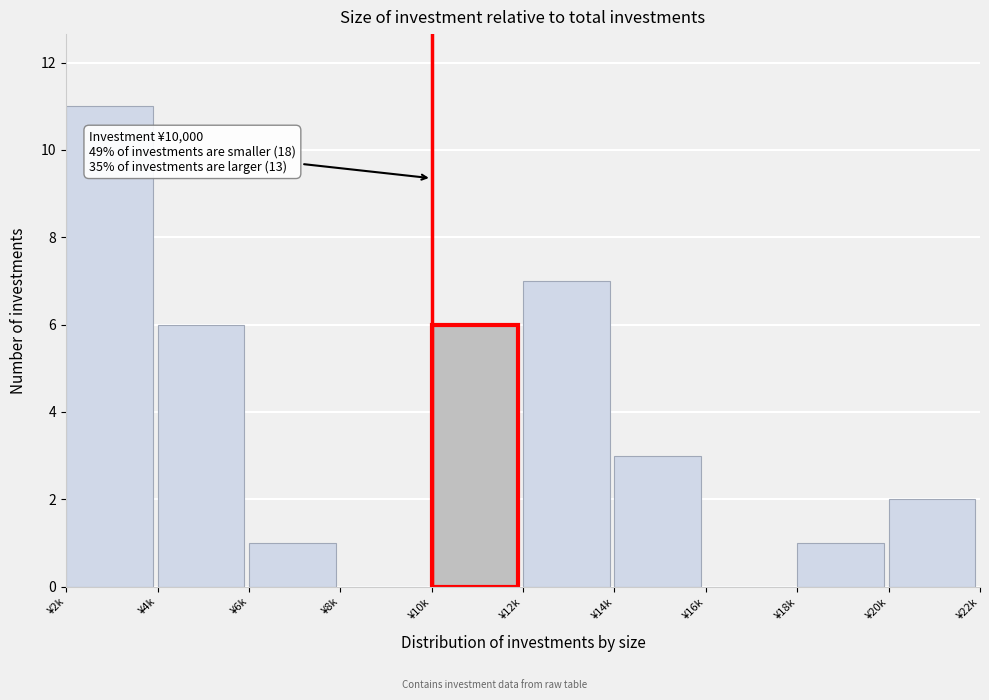

Reading right to left, transcribe all the data shown in this chart.

¥20k=2	¥18k=1	¥16k=0	¥14k=3	¥12k=7	¥10k=6	¥8k=0	¥6k=1	¥4k=6	¥2k=11